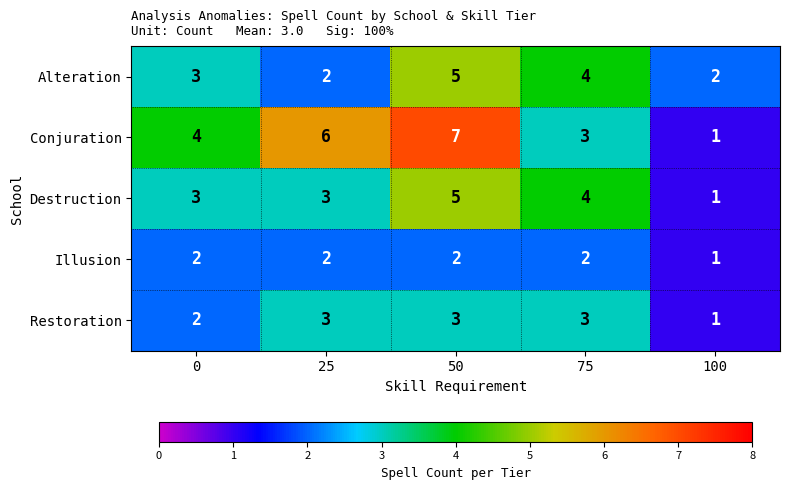

List the labels in order of Conjuration value, largest first.

50, 25, 0, 75, 100